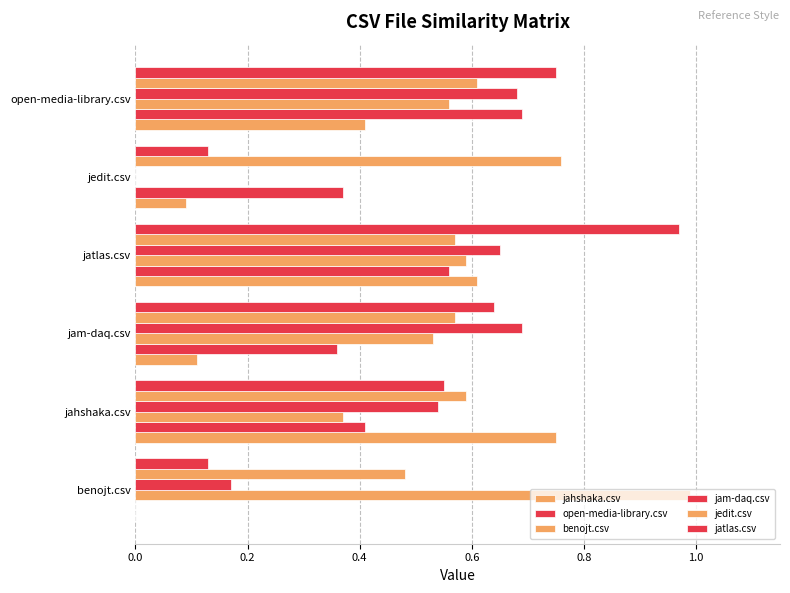

How many distinct data groups are displayed?

6